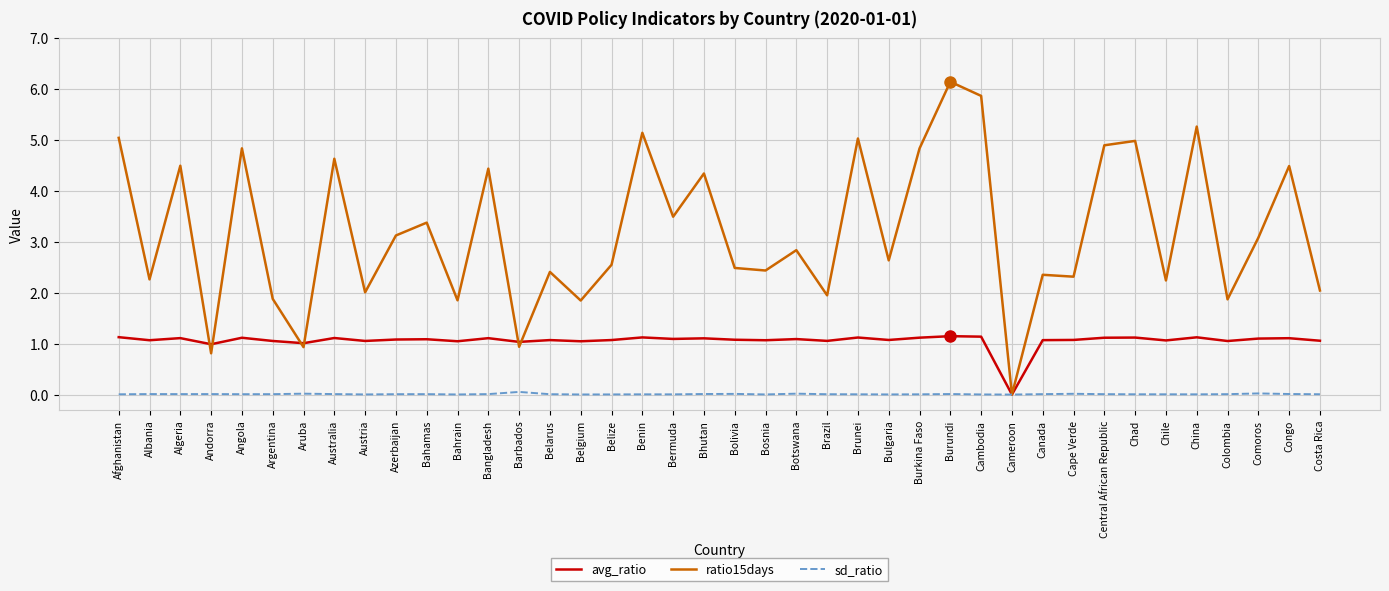

At which label does ratio15days reach its minimum?

Cameroon